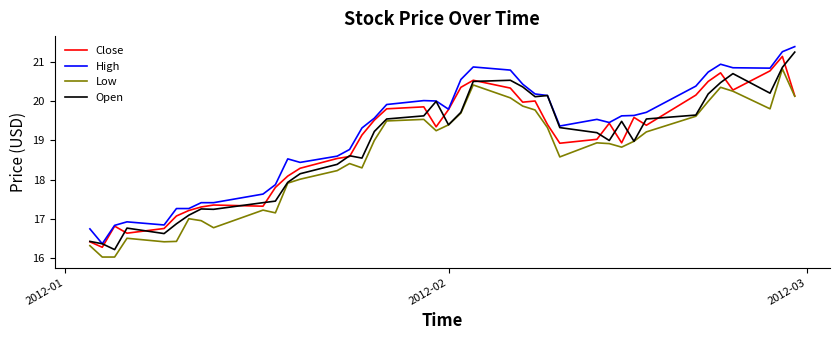

What is the highest value of the Open series?

21.3